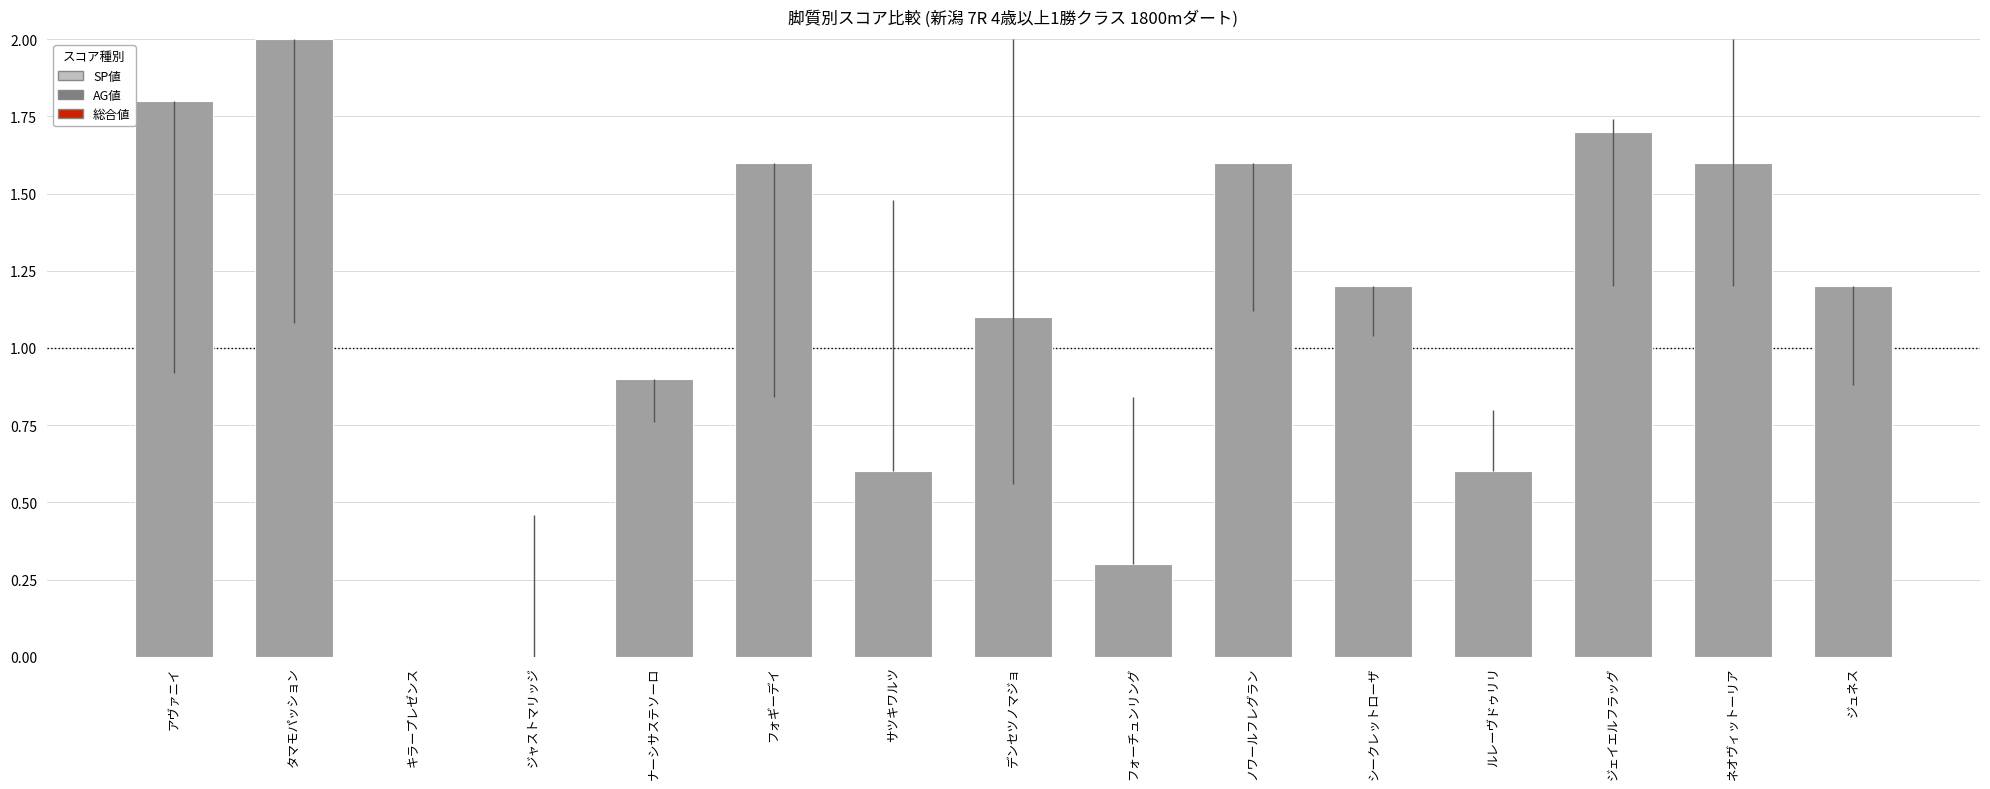

At which category does the chart reach its peak across all series?

タマモパッション